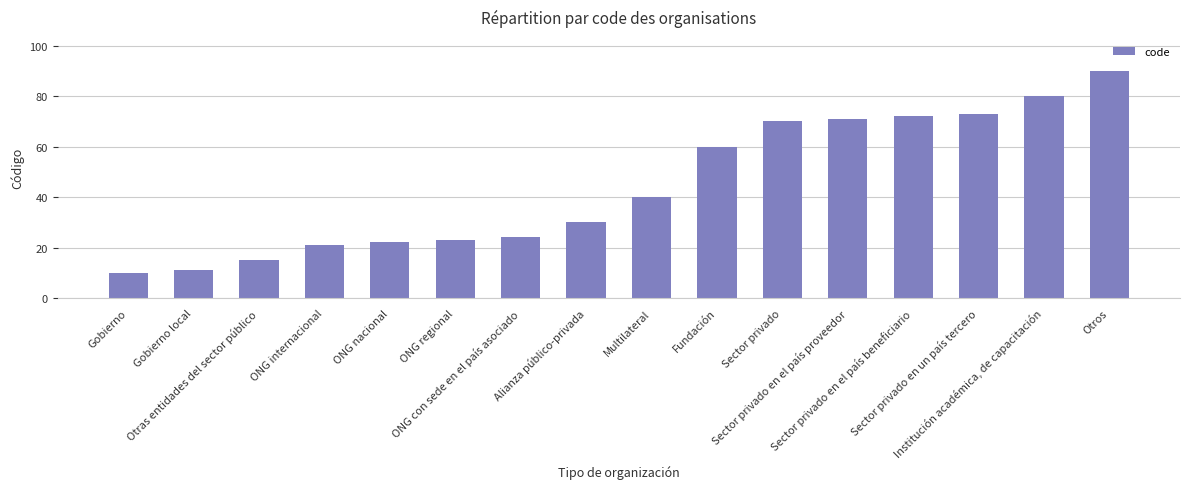

Which label corresponds to the smallest value in the chart?

Gobierno